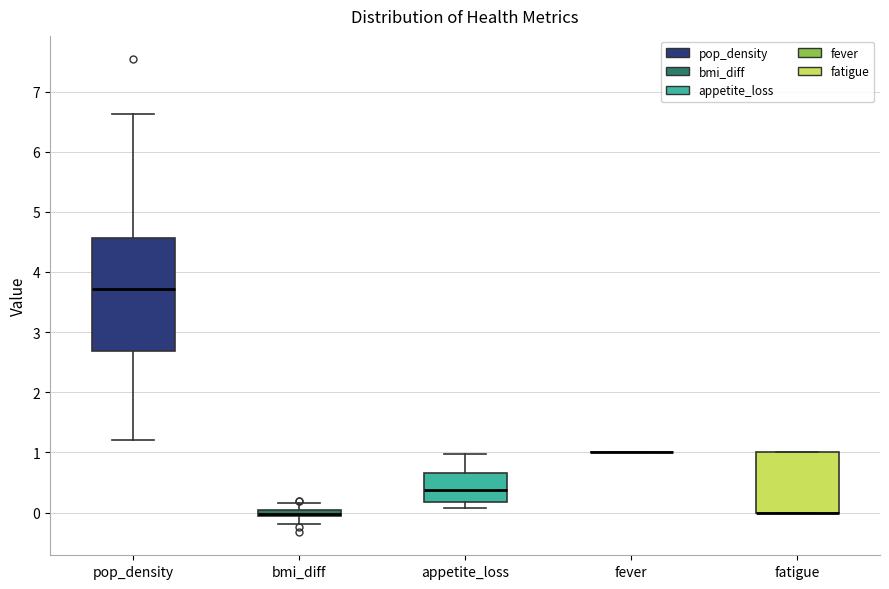

Where is the lower edge of the box for appetite_loss on the y-axis? The values are not printed on the chart, so give them approximately, as read against the axis.

0.2